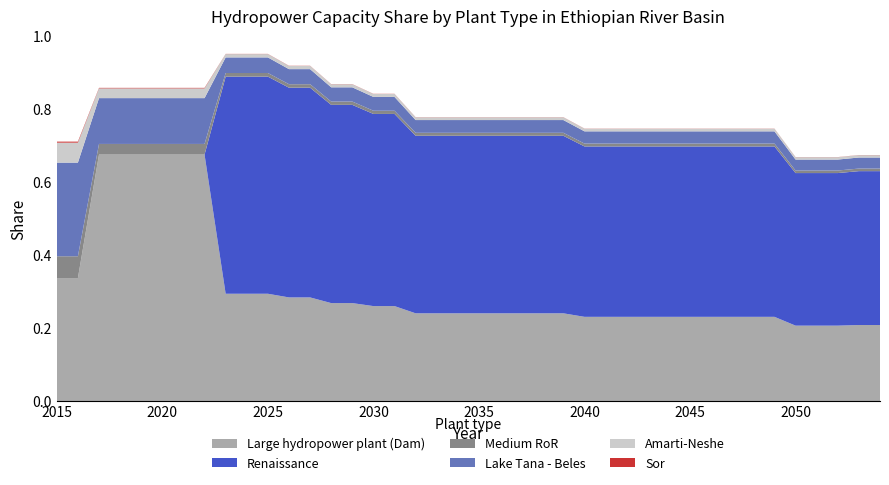

Reading left to right, transcribe all the data shown in this chart.

Amarti-Neshe - Percentage: 0.1	0.1	0.0	0.0	0.0	0.0	0.0	0.0	0.0	0.0	0.0	0.0	0.0	0.0	0.0	0.0	0.0	0.0	0.0	0.0	0.0	0.0	0.0	0.0	0.0	0.0	0.0	0.0	0.0	0.0	0.0	0.0	0.0	0.0	0.0	0.0	0.0	0.0	0.0	0.0
Lake Tana - Beles - Percentage: 0.3	0.3	0.1	0.1	0.1	0.1	0.1	0.1	0.0	0.0	0.0	0.0	0.0	0.0	0.0	0.0	0.0	0.0	0.0	0.0	0.0	0.0	0.0	0.0	0.0	0.0	0.0	0.0	0.0	0.0	0.0	0.0	0.0	0.0	0.0	0.0	0.0	0.0	0.0	0.0
Medium hydropower plant (Run-of river) - Percentage: 0.1	0.1	0.0	0.0	0.0	0.0	0.0	0.0	0.0	0.0	0.0	0.0	0.0	0.0	0.0	0.0	0.0	0.0	0.0	0.0	0.0	0.0	0.0	0.0	0.0	0.0	0.0	0.0	0.0	0.0	0.0	0.0	0.0	0.0	0.0	0.0	0.0	0.0	0.0	0.0
Large hydropower plant (Dam) - Percentage: 0.3	0.3	0.7	0.7	0.7	0.7	0.7	0.7	0.3	0.3	0.3	0.3	0.3	0.3	0.3	0.3	0.3	0.2	0.2	0.2	0.2	0.2	0.2	0.2	0.2	0.2	0.2	0.2	0.2	0.2	0.2	0.2	0.2	0.2	0.2	0.2	0.2	0.2	0.2	0.2
Renaissance - Percentage: 0.0	0.0	0.0	0.0	0.0	0.0	0.0	0.0	0.6	0.6	0.6	0.6	0.6	0.5	0.5	0.5	0.5	0.5	0.5	0.5	0.5	0.5	0.5	0.5	0.5	0.5	0.5	0.5	0.5	0.5	0.5	0.5	0.5	0.5	0.5	0.4	0.4	0.4	0.4	0.4
Sor - Percentage: 0.0	0.0	0.0	0.0	0.0	0.0	0.0	0.0	0.0	0.0	0.0	0.0	0.0	0.0	0.0	0.0	0.0	0.0	0.0	0.0	0.0	0.0	0.0	0.0	0.0	0.0	0.0	0.0	0.0	0.0	0.0	0.0	0.0	0.0	0.0	0.0	0.0	0.0	0.0	0.0